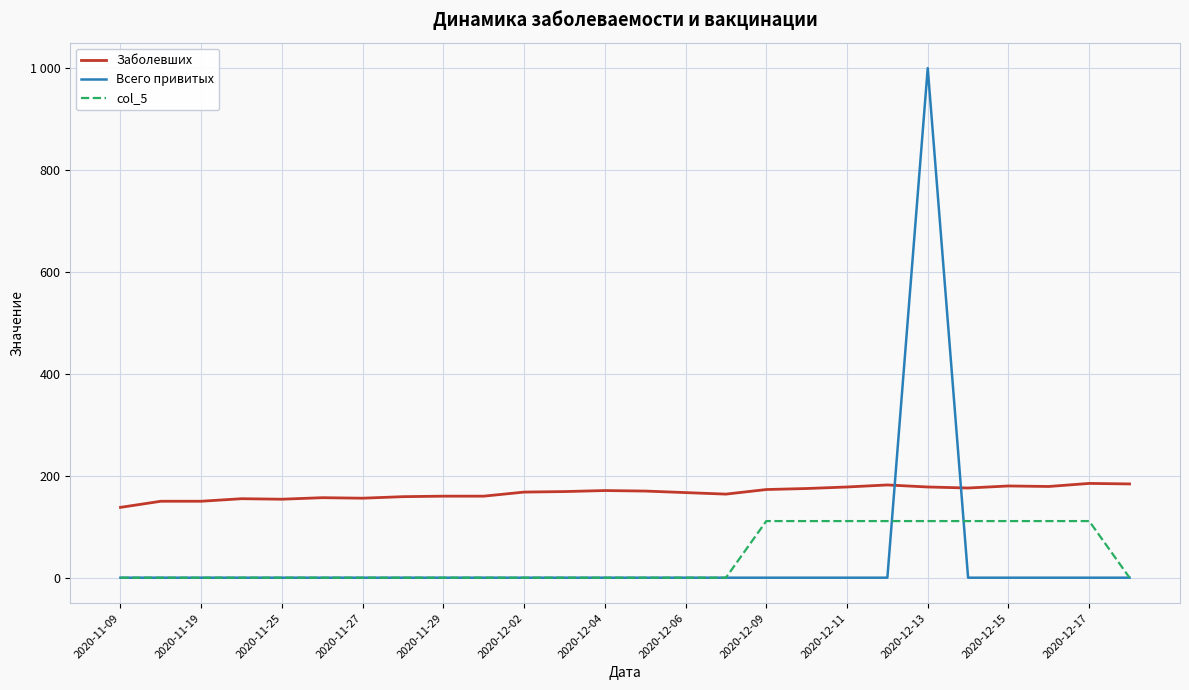

List the series in order of their peak value, highest first.

Всего привитых, Заболевших, col_5